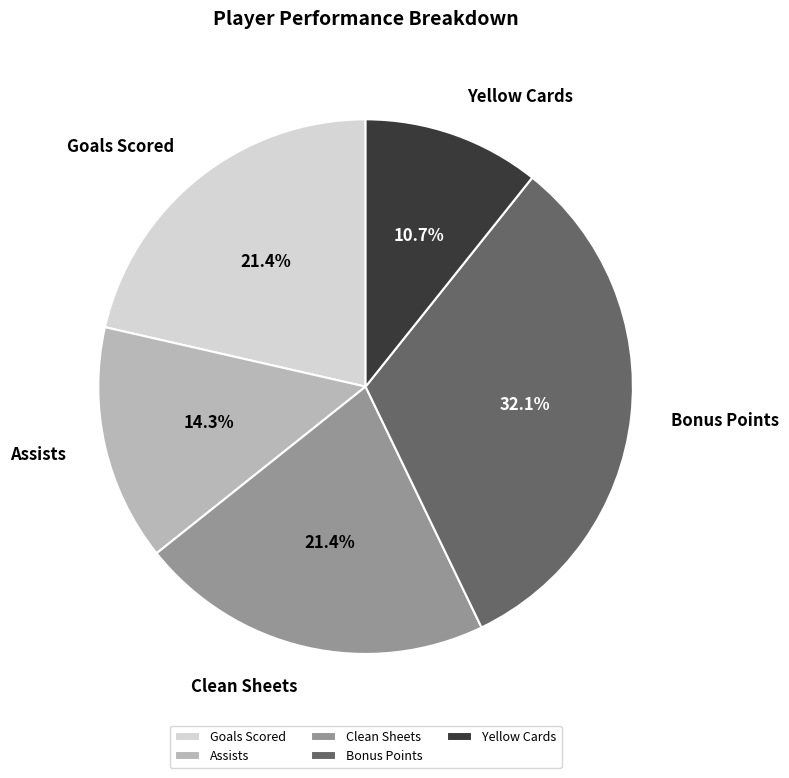

Does any single category account for the majority?

No